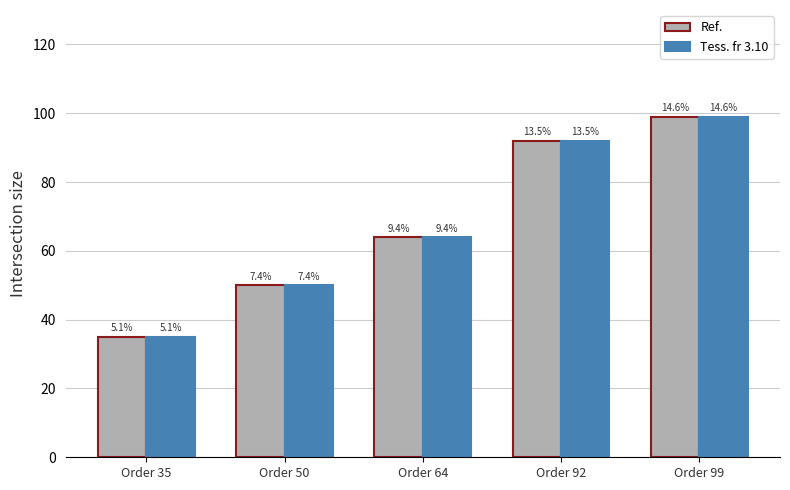

What is the minimum value shown in the chart?

35